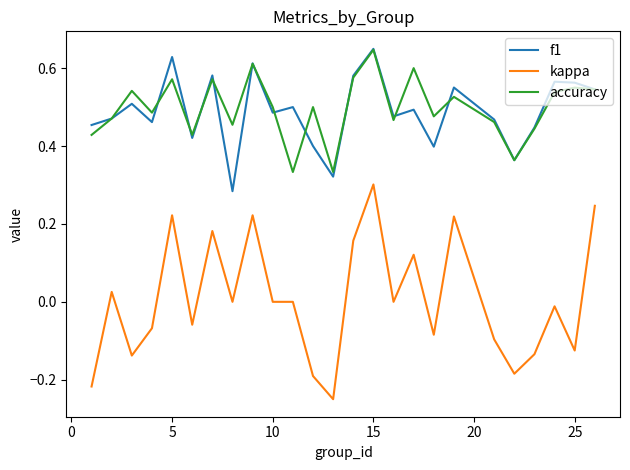

Which series has the largest range (max minus min)?

kappa